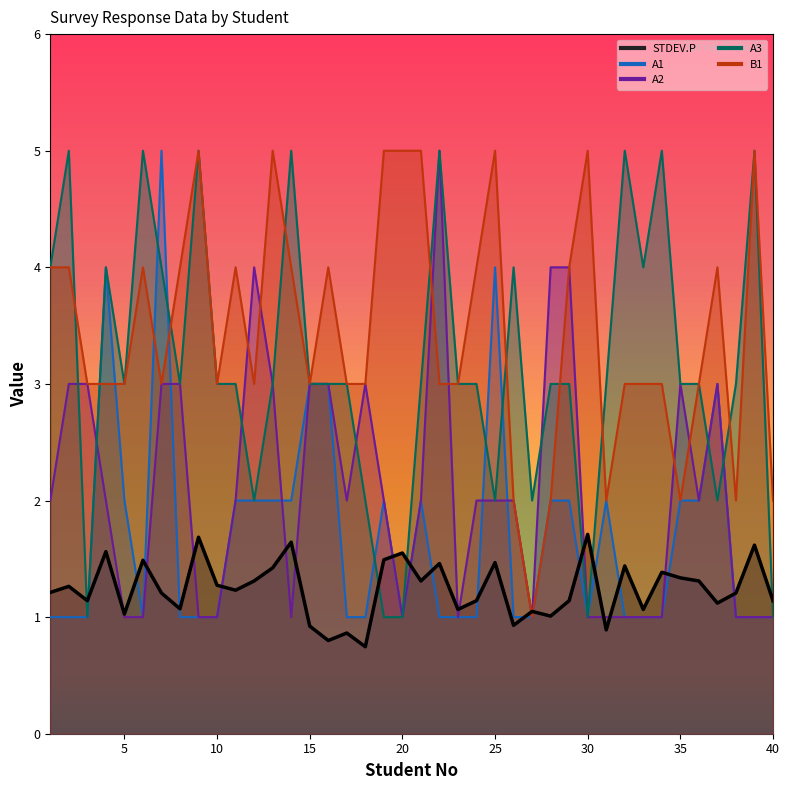

What is the maximum value for A2?

5.0